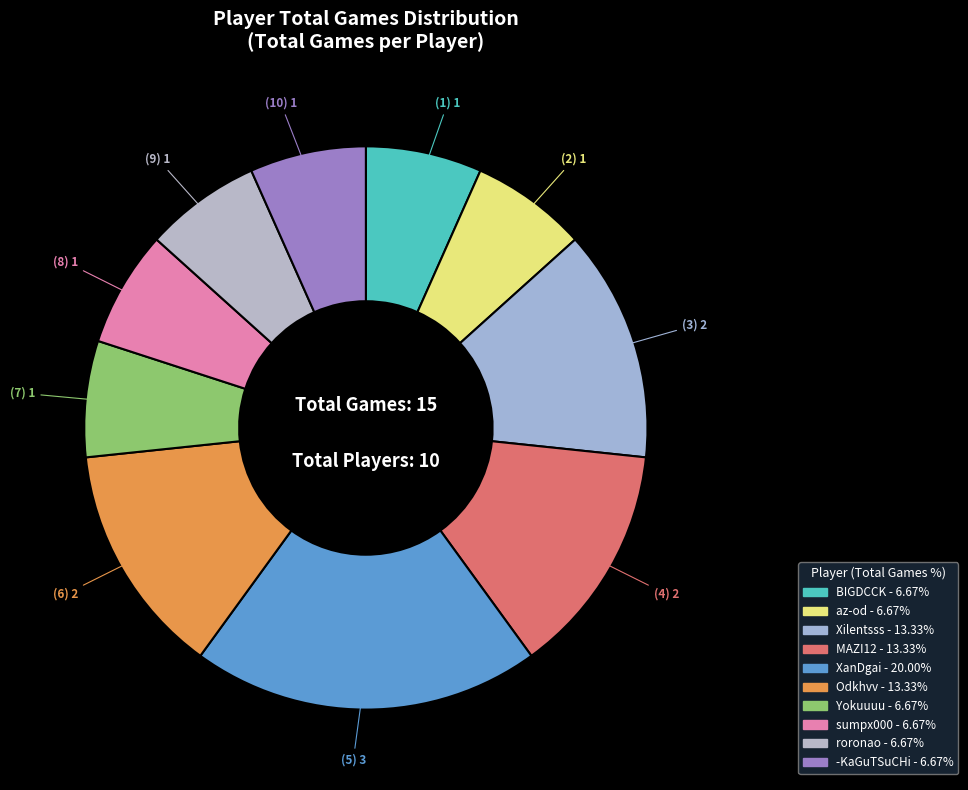

The Yokuuuu slice represents 7% of the pie. True or false?

True